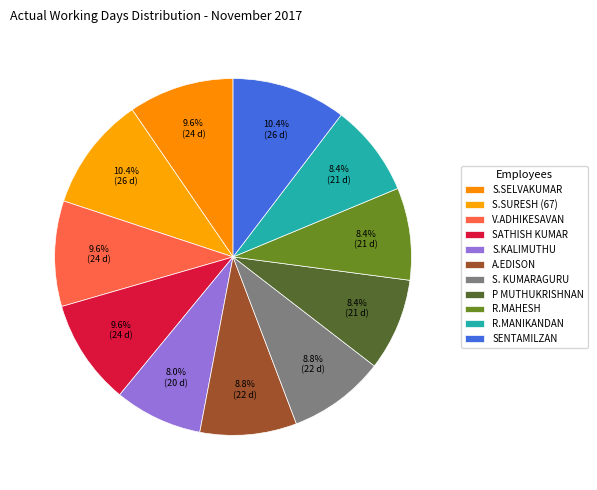

Count the number of slices in the pie.

11